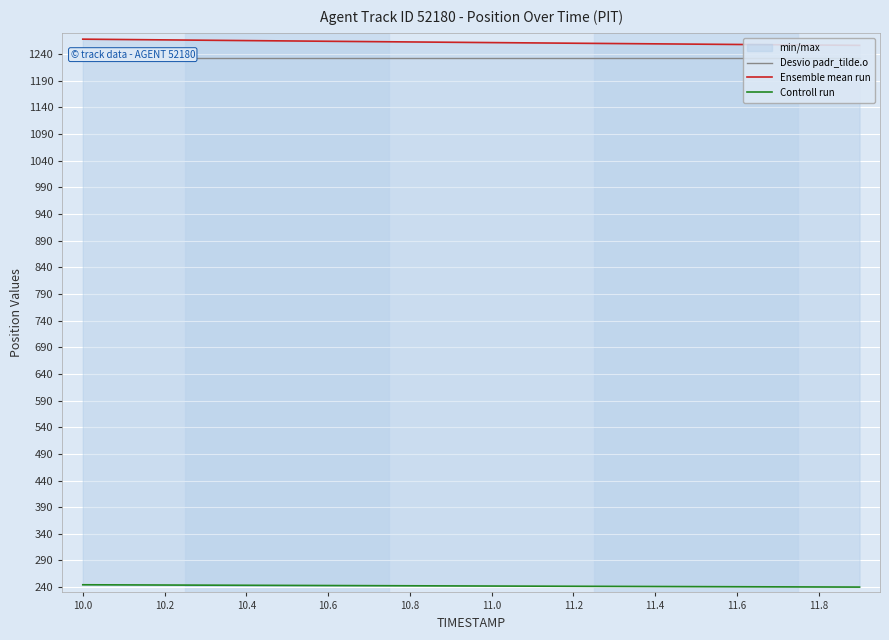

What is the label of the 8th point from the right?

11.2